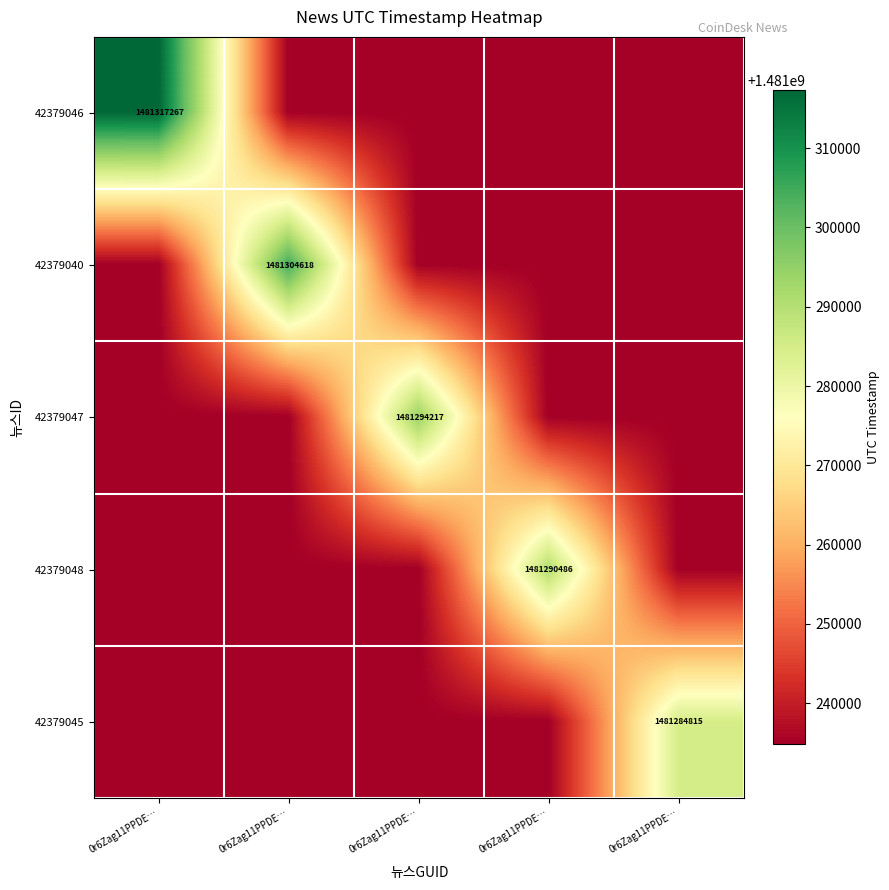

True or false: 42379048 has a value of 606478670 at 0r6Zag11PPDE….

False